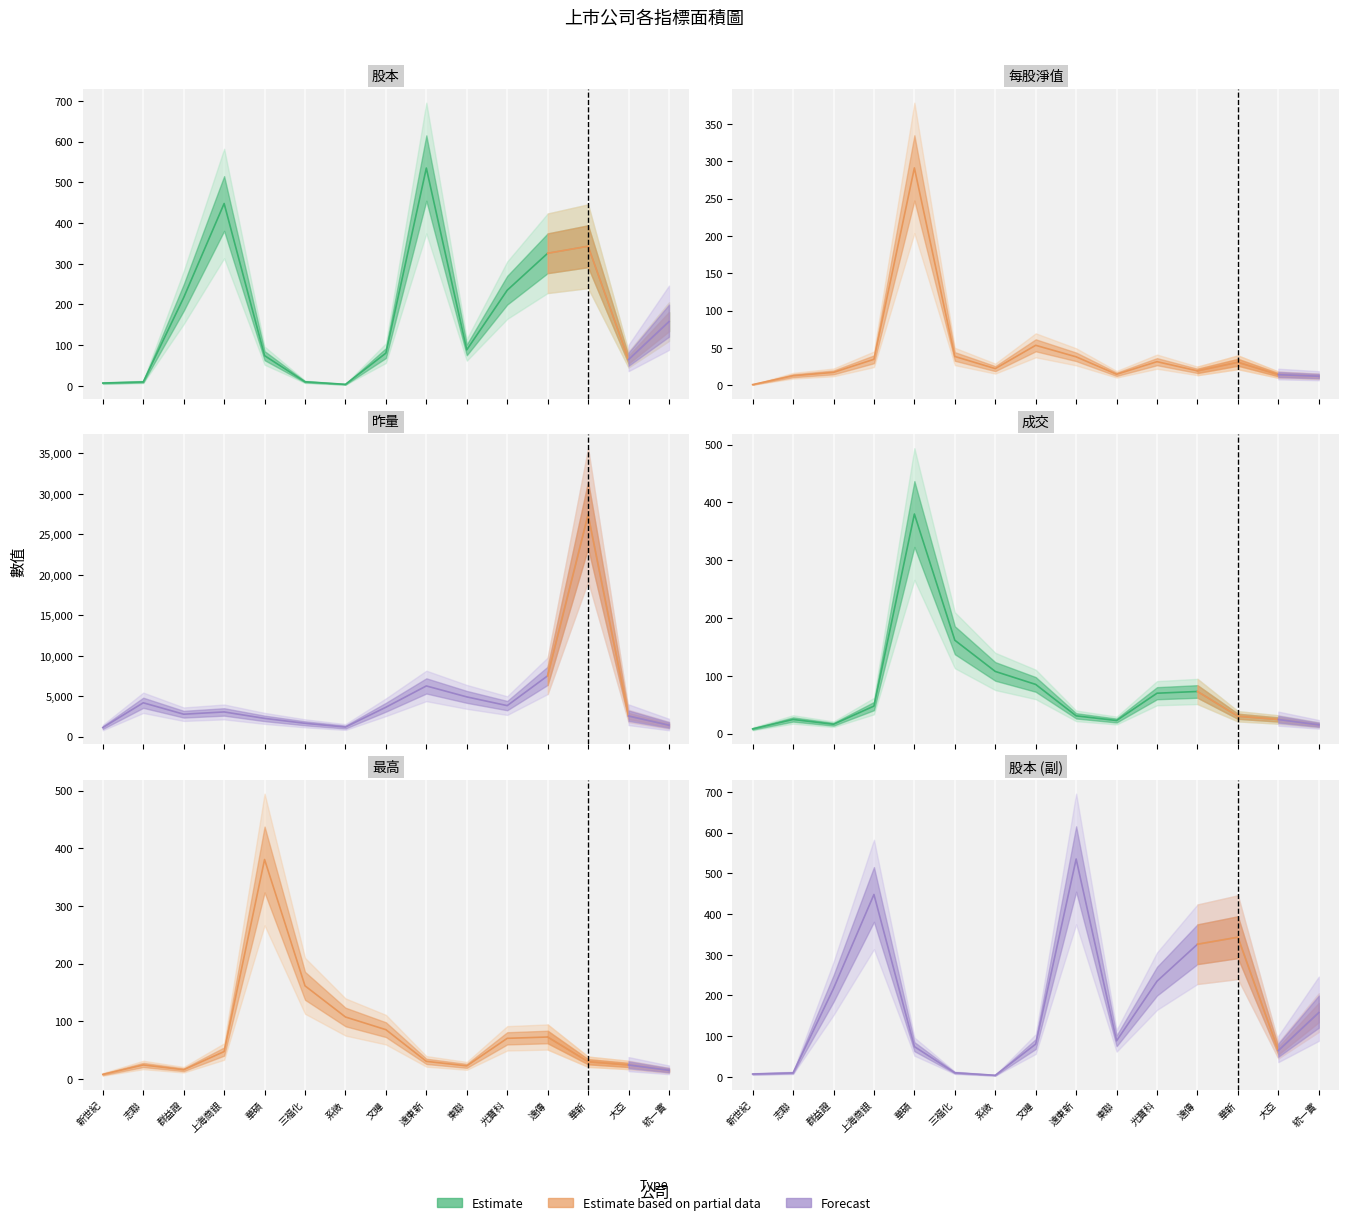

How many interior local peaks does the 成交 series have?

3